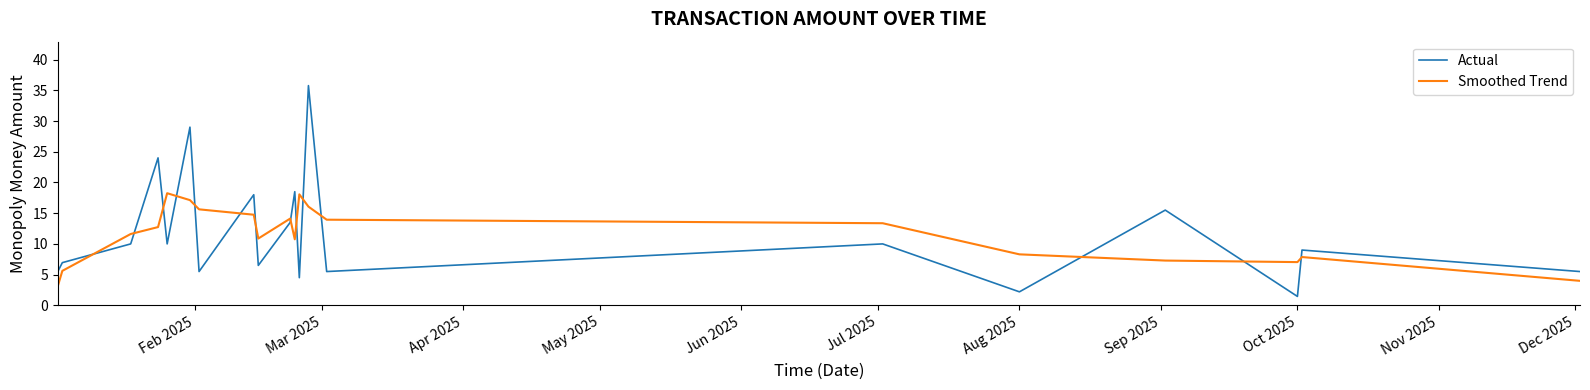

How many lines are shown in the chart?

2